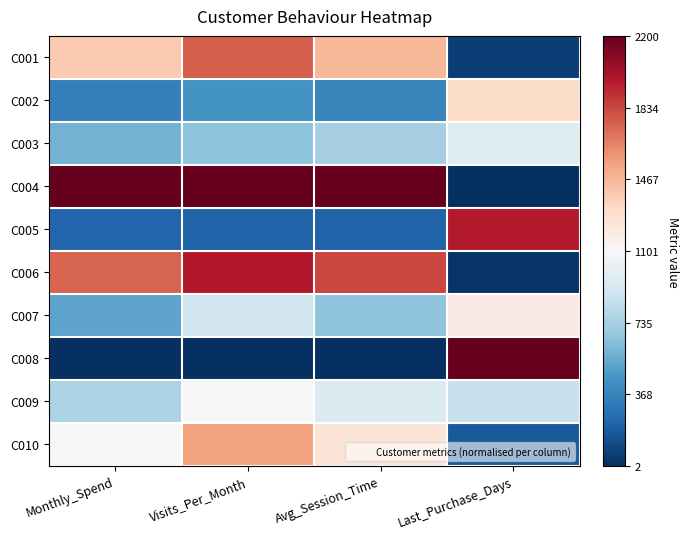

What is the spread (max minus min) of values at Last_Purchase_Days?

1.0